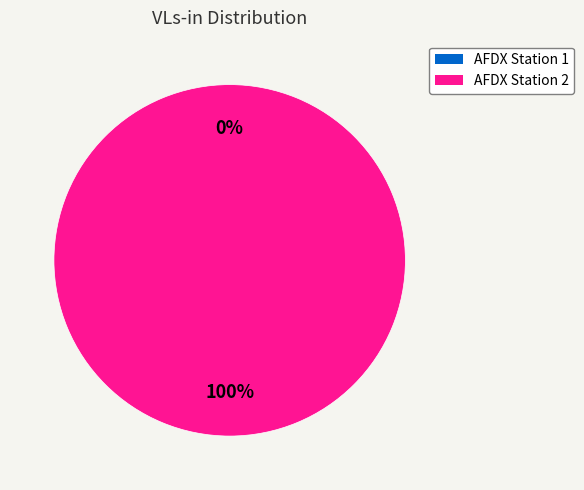

Is it true that AFDX Station 2 is 99% of the pie?

False